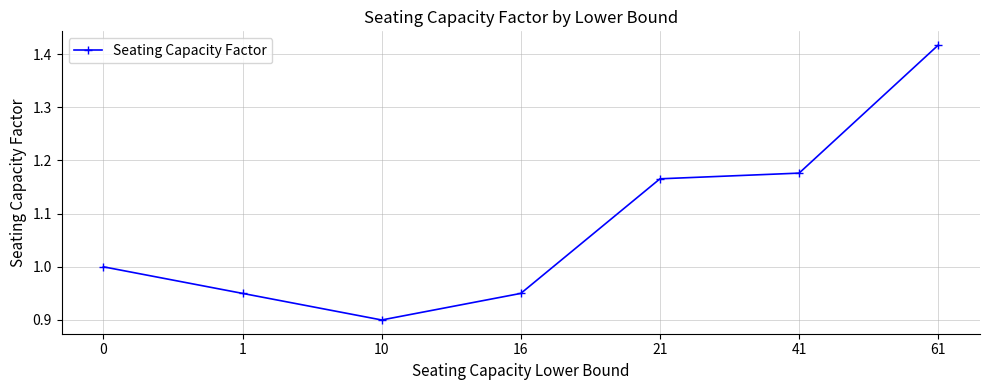

The value at 0 is 1.0. True or false?

True